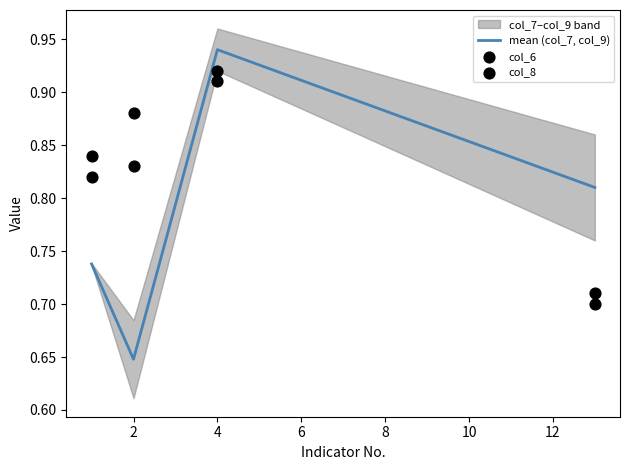

Which series has the largest total across all categories?

col_8